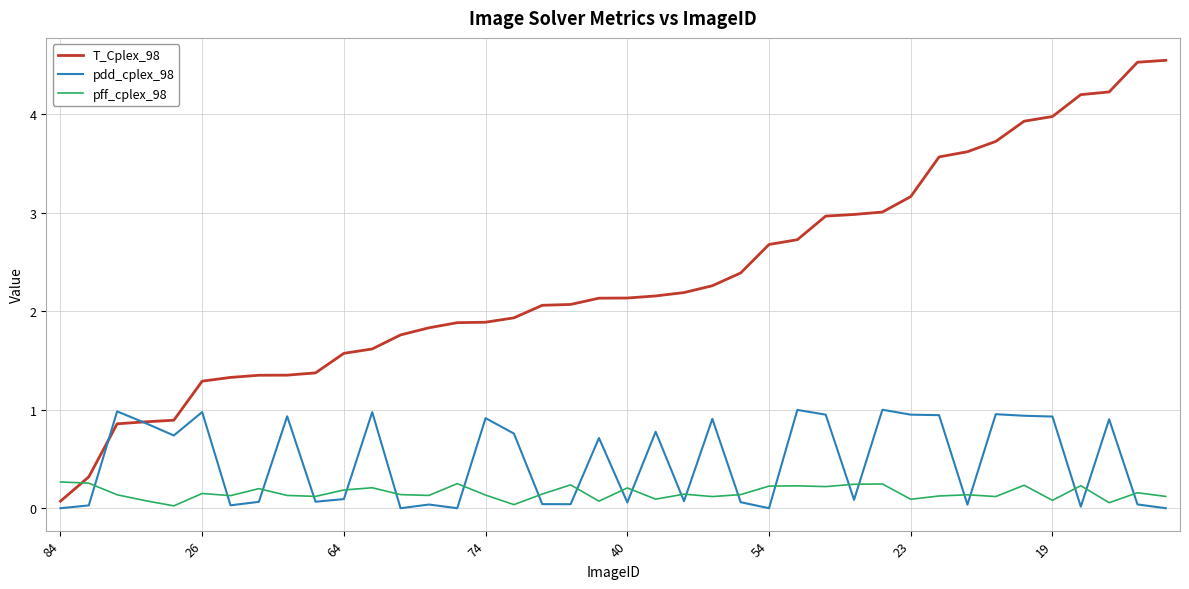

What is the minimum value for T_Cplex_98?

0.1